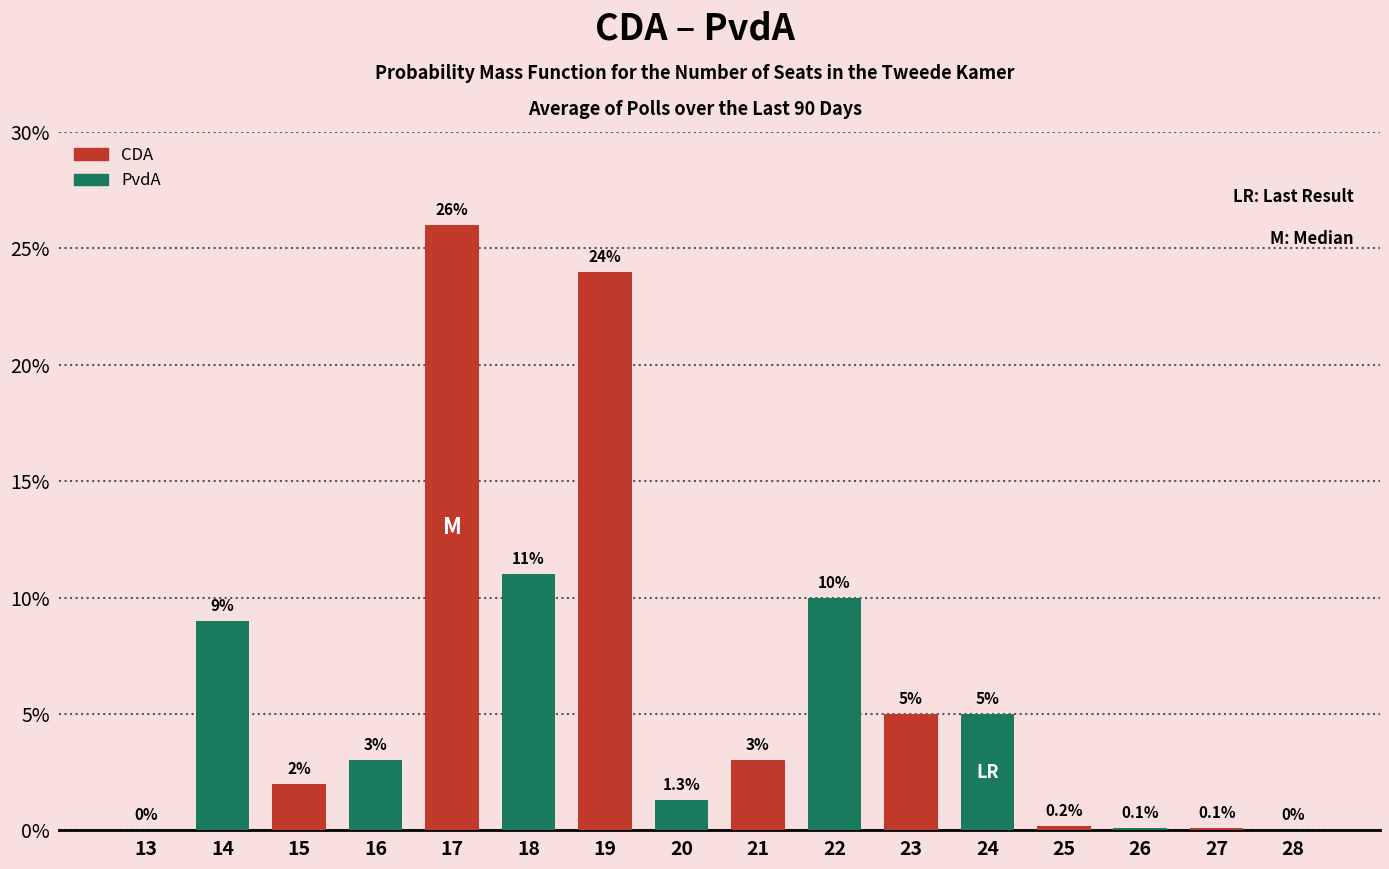

Reading left to right, transcribe all the data shown in this chart.

13=0.0	14=9.0	15=2.0	16=3.0	17=26.0	18=11.0	19=24.0	20=1.3	21=3.0	22=10.0	23=5.0	24=5.0	25=0.2	26=0.1	27=0.1	28=0.0